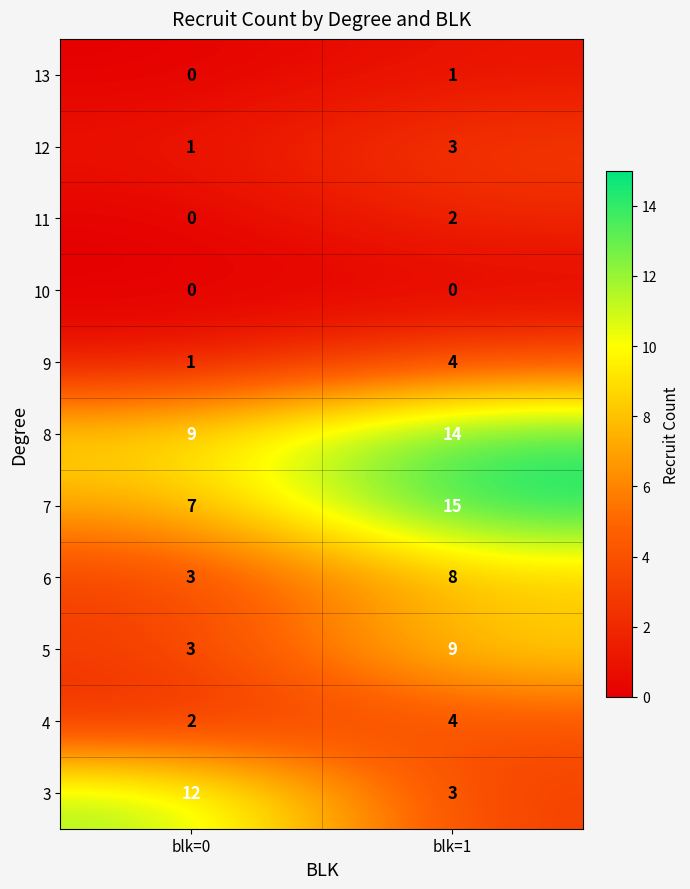

Where is 9 nearest to the value 2?

blk=0